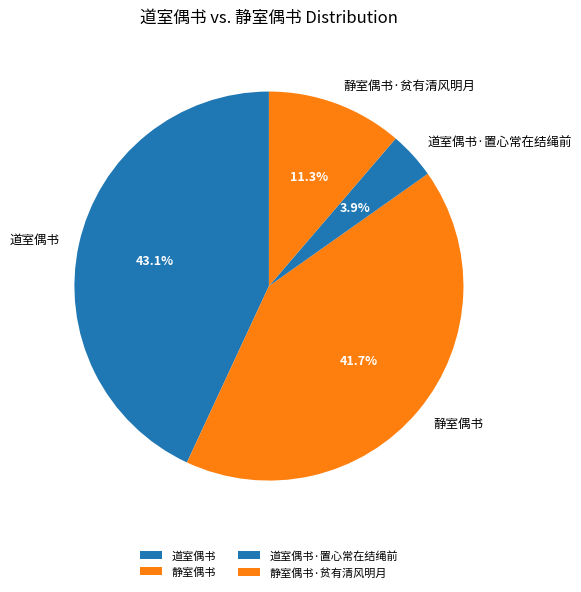

Which category has the smallest portion of the pie?

道室偶书·置心常在结绳前